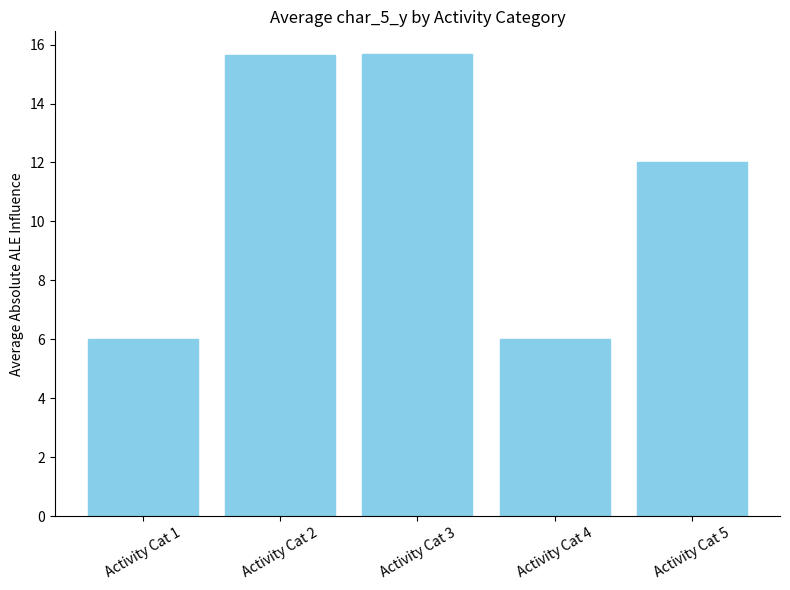

Is it true that the value at Activity Cat 5 is 12.0?

True